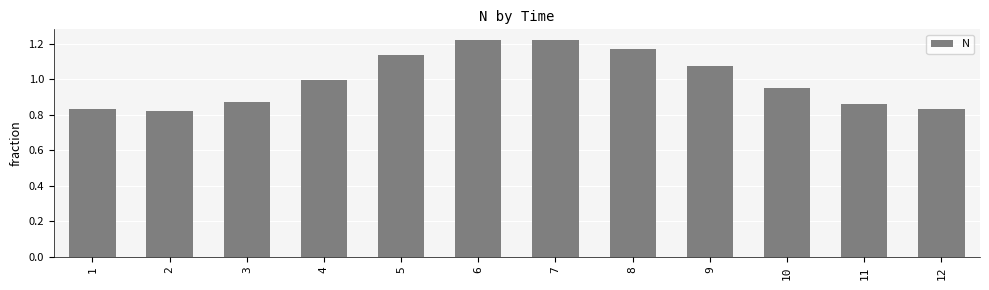

Which has a higher value, 4 or 6?

6